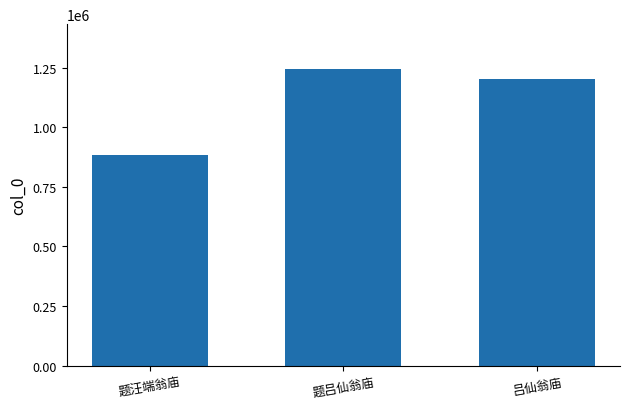

Read the value at 吕仙翁庙, to the nearest 50.

1200750